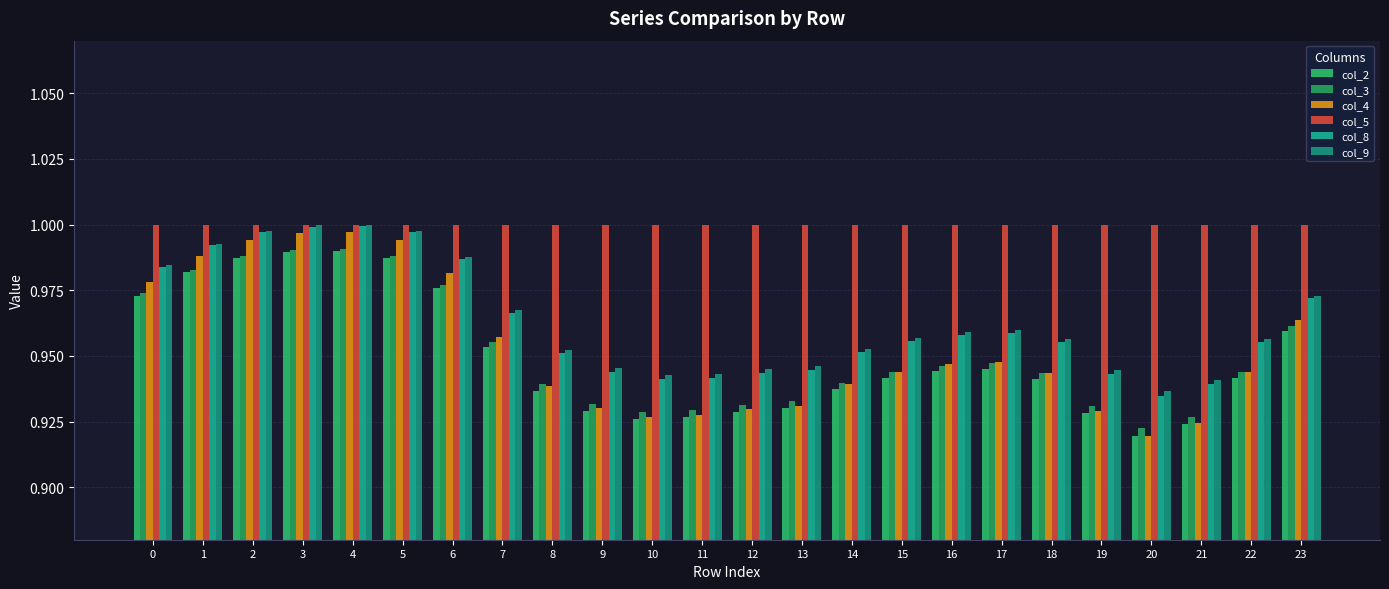

At which category does the chart reach its minimum across all series?

20